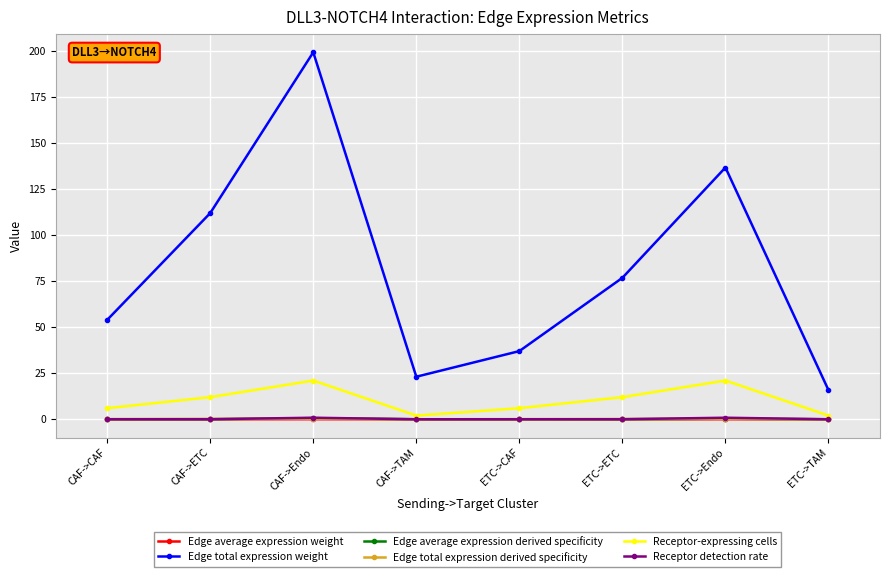

Between CAF->CAF and ETC->Endo, which series saw the biggest shift?

Edge total expression weight